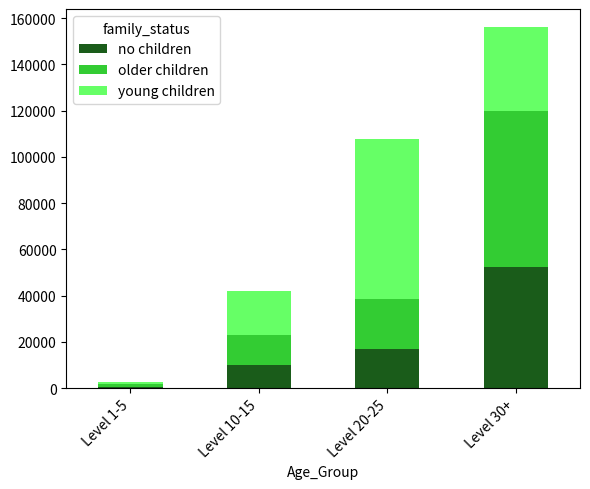

Reading left to right, transcribe the values for no children.

Level 1-5=630	Level 10-15=9990	Level 20-25=17120	Level 30+=52220